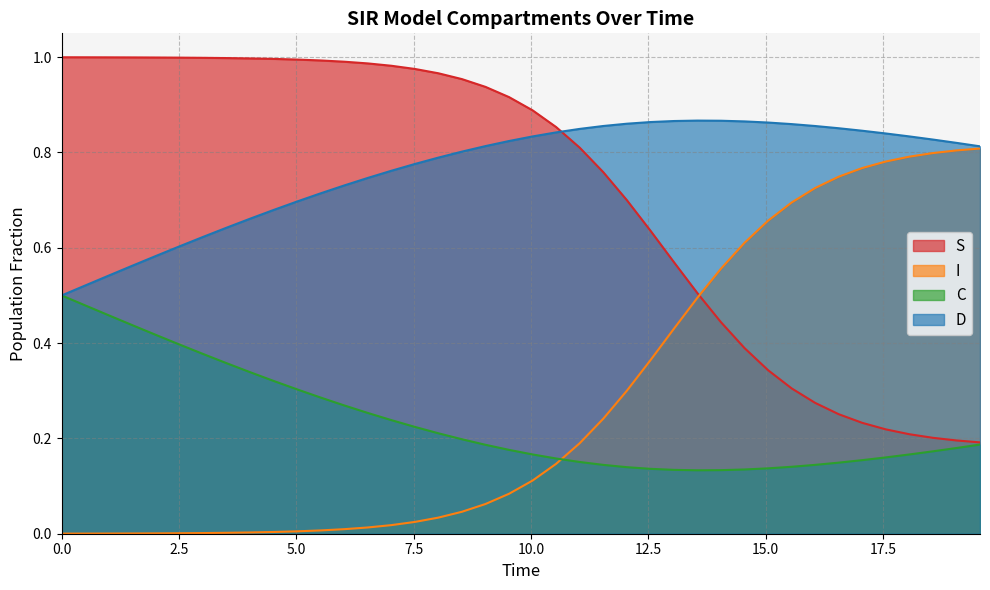

At how many categories does at least one series exceed 0?

40